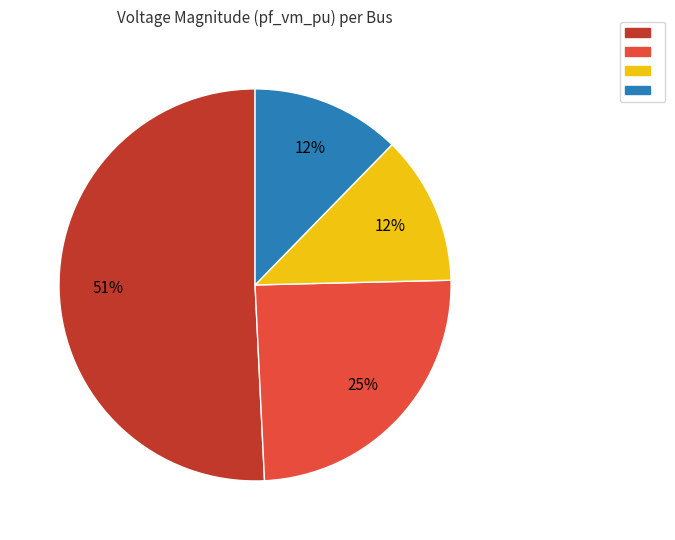

Is there a majority slice in this chart?

Yes